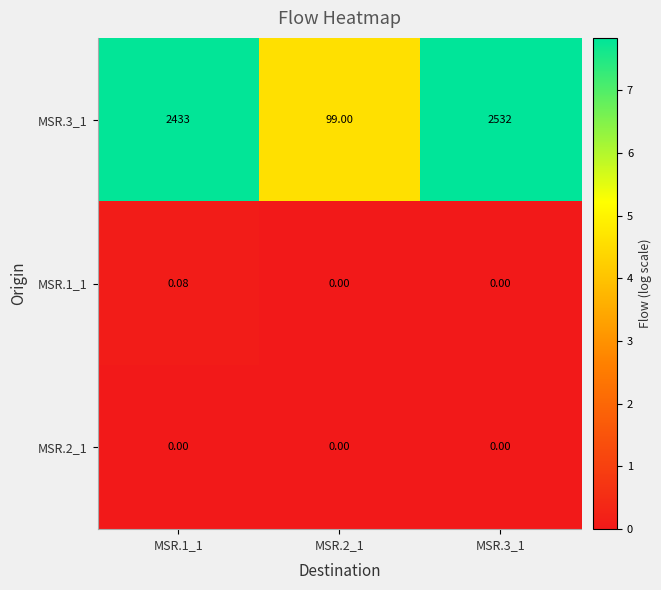

Which series has the largest total across all categories?

MSR.3_1